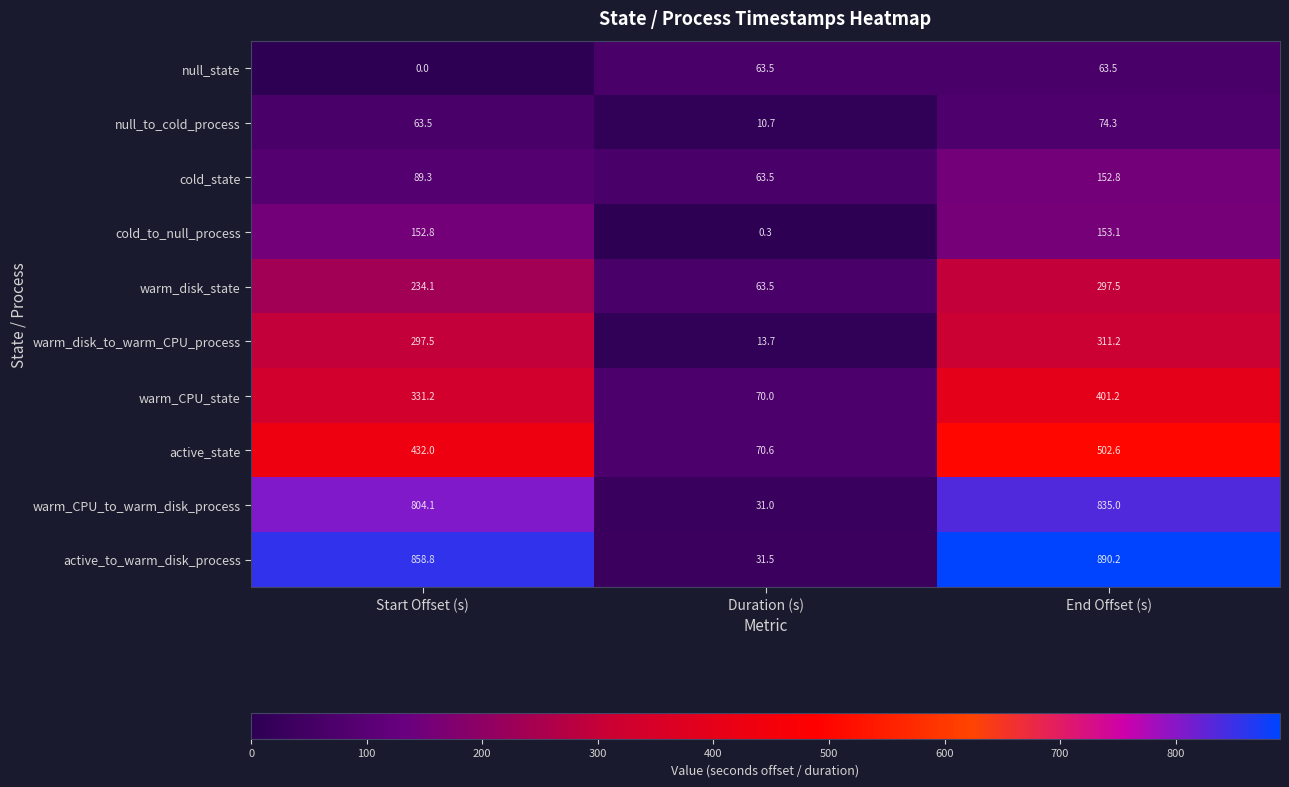

At which category is the sum across all series the highest?

End Offset (s)